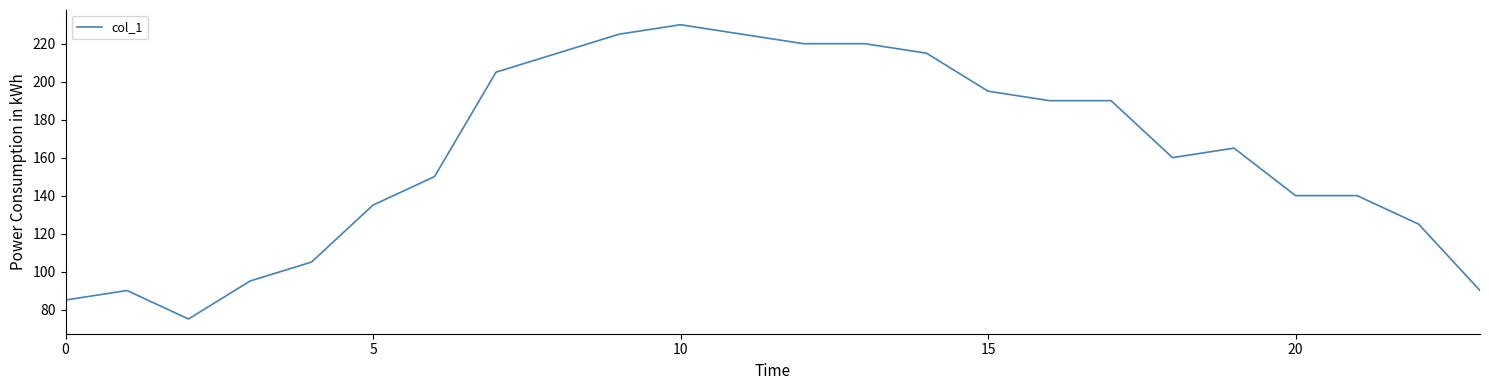

What is the minimum value shown in the chart?

75